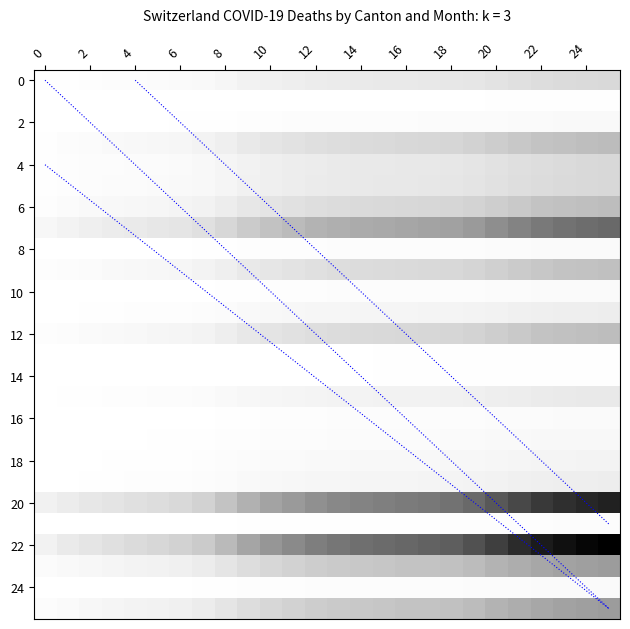

What value does the 0 series have at 8?

80